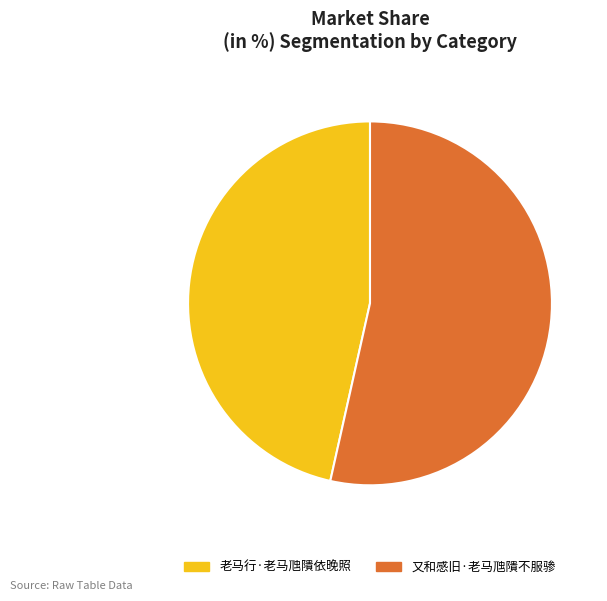

Between 又和感旧·老马虺隤不服骖 and 老马行·老马虺隤依晚照, which is larger?

又和感旧·老马虺隤不服骖